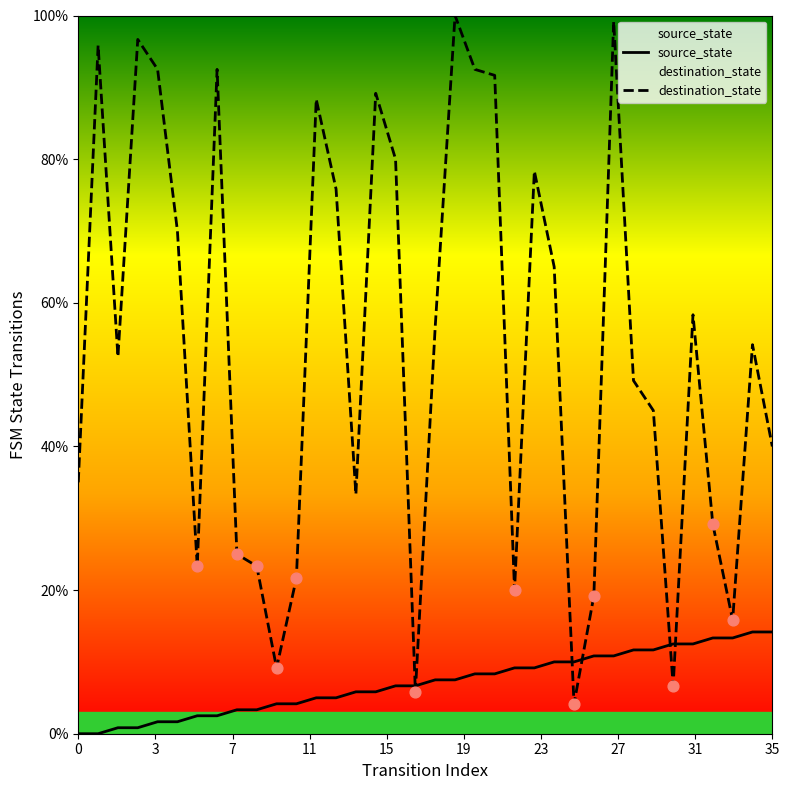

Which series reaches the maximum Y coordinate?

destination_state